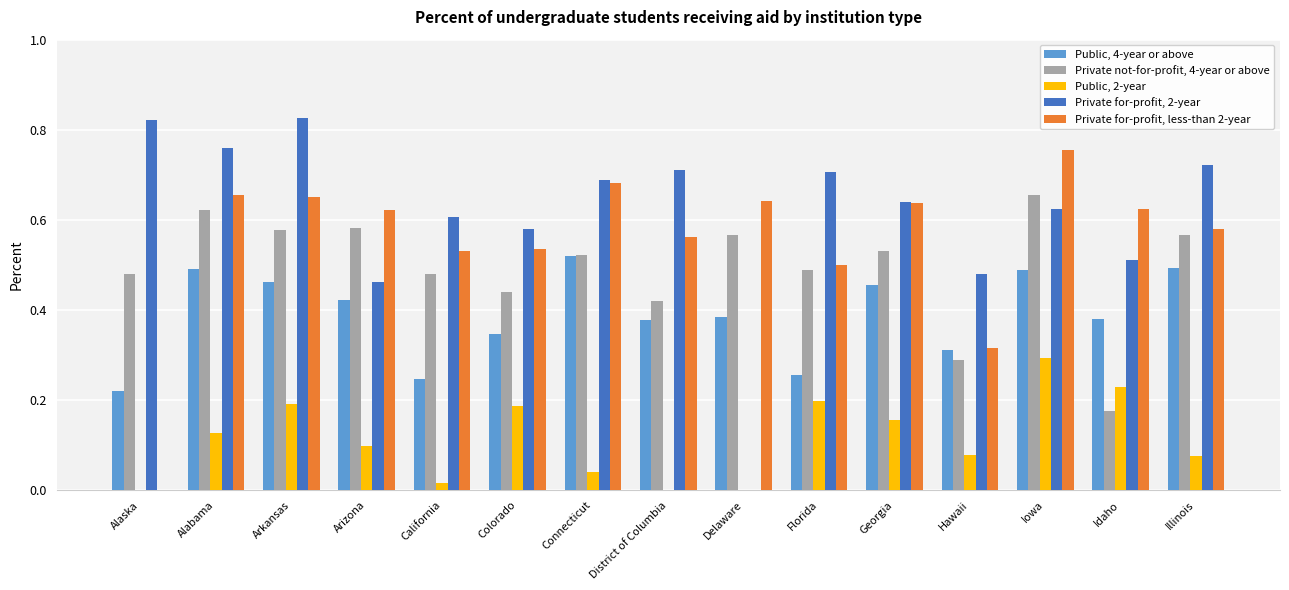

What is the sum of all Public, 4-year or above values?

5.9